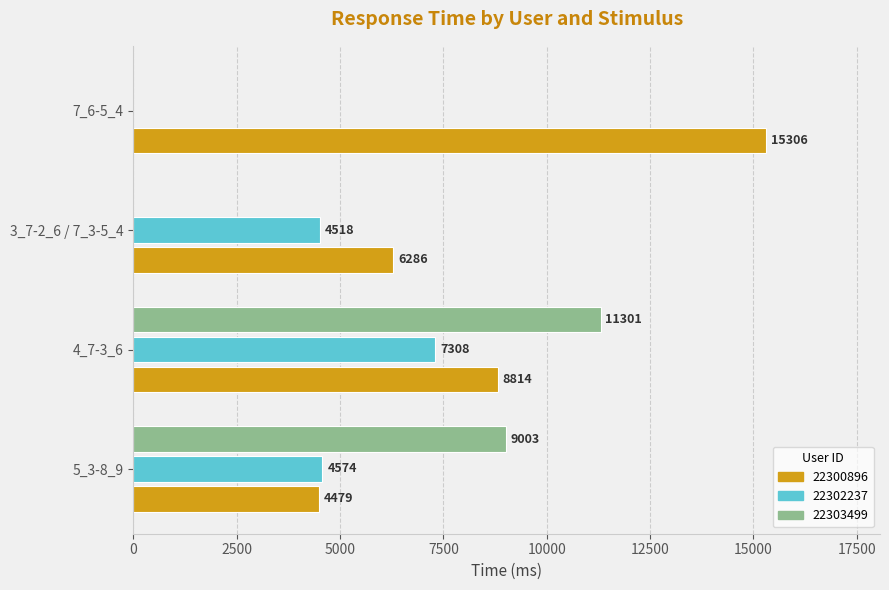

How many distinct data groups are displayed?

3